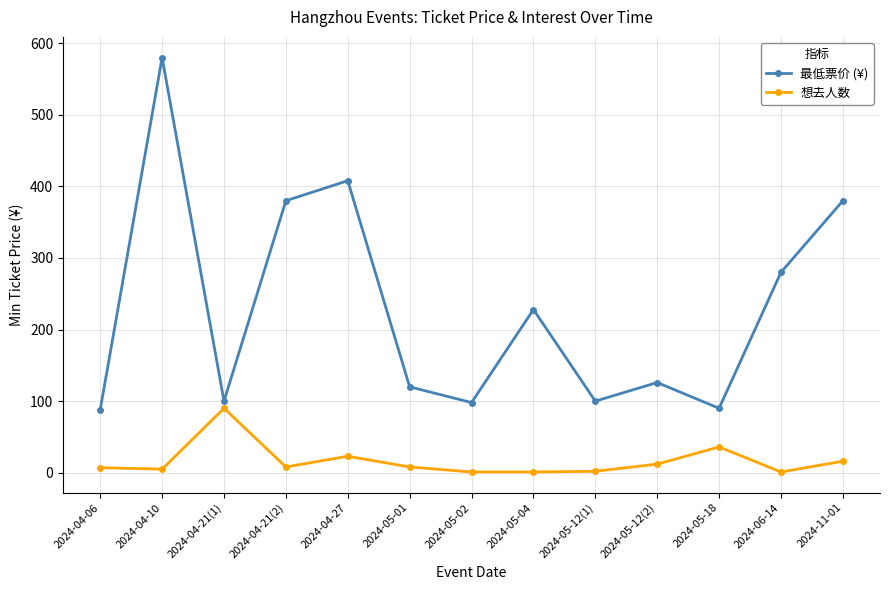

What is the lowest value of the 最低票价 (¥) series?

88